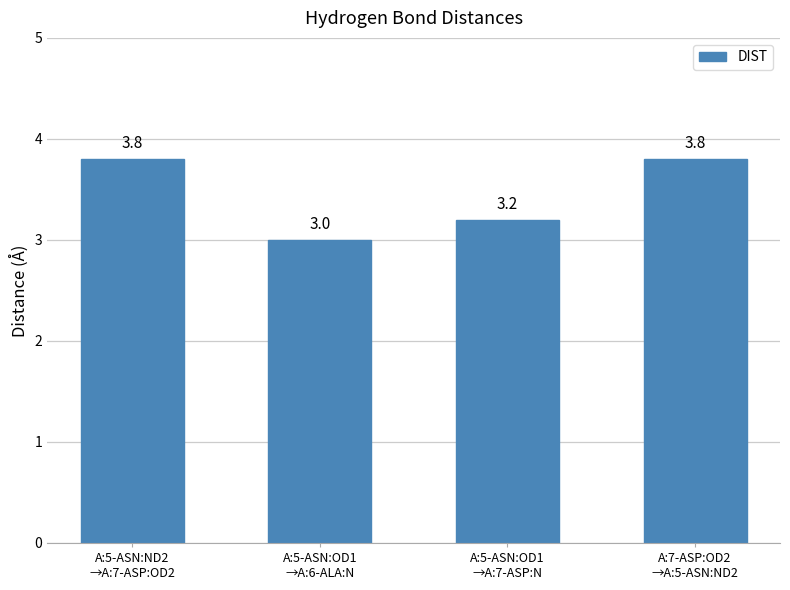

What is the average value?

3.5